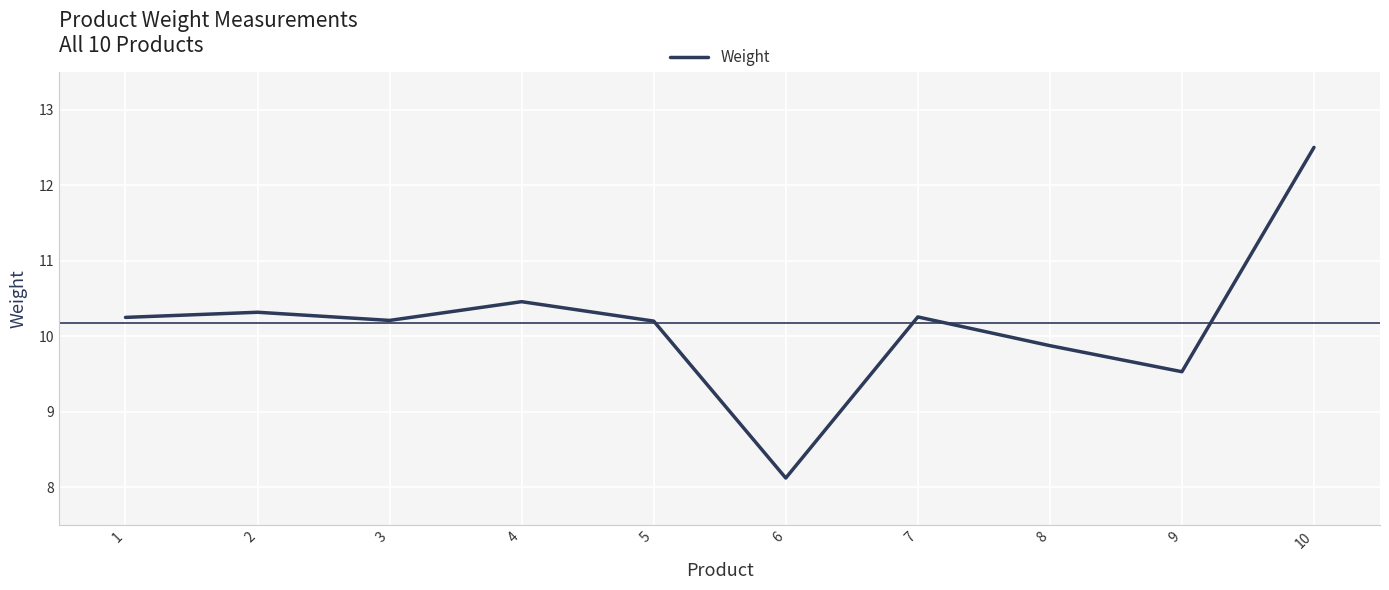

What is the greatest value displayed?

12.5